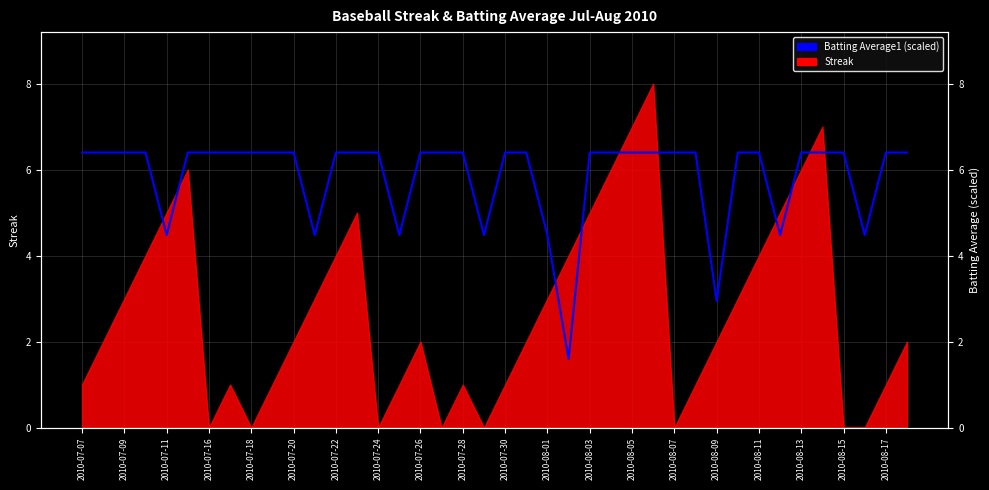

How many points are lower than both their immediate neighbors (excluding endpoints)?

8